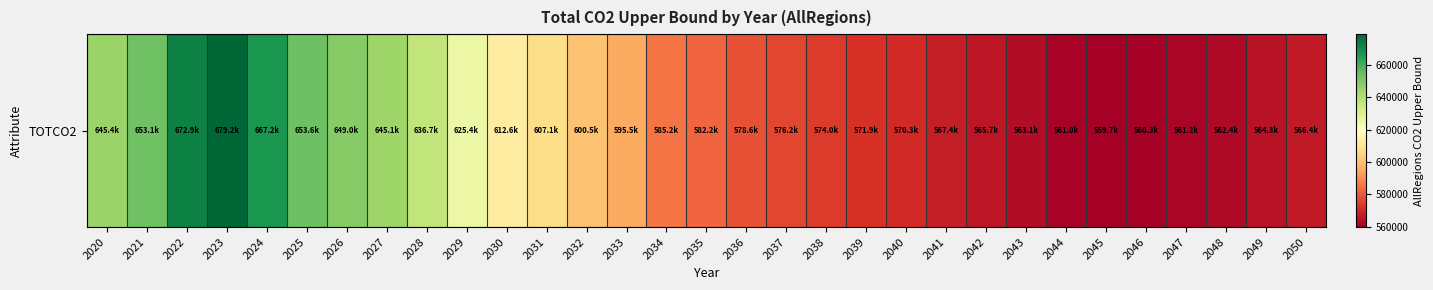

List the labels in order of value, largest first.

2023, 2022, 2024, 2025, 2021, 2026, 2020, 2027, 2028, 2029, 2030, 2031, 2032, 2033, 2034, 2035, 2036, 2037, 2038, 2039, 2040, 2041, 2050, 2042, 2049, 2043, 2048, 2047, 2044, 2046, 2045